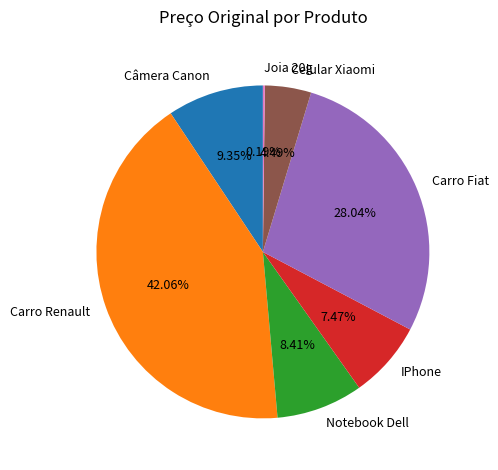

What is the ratio of the value at Carro Renault to the value at Notebook Dell?

5.0